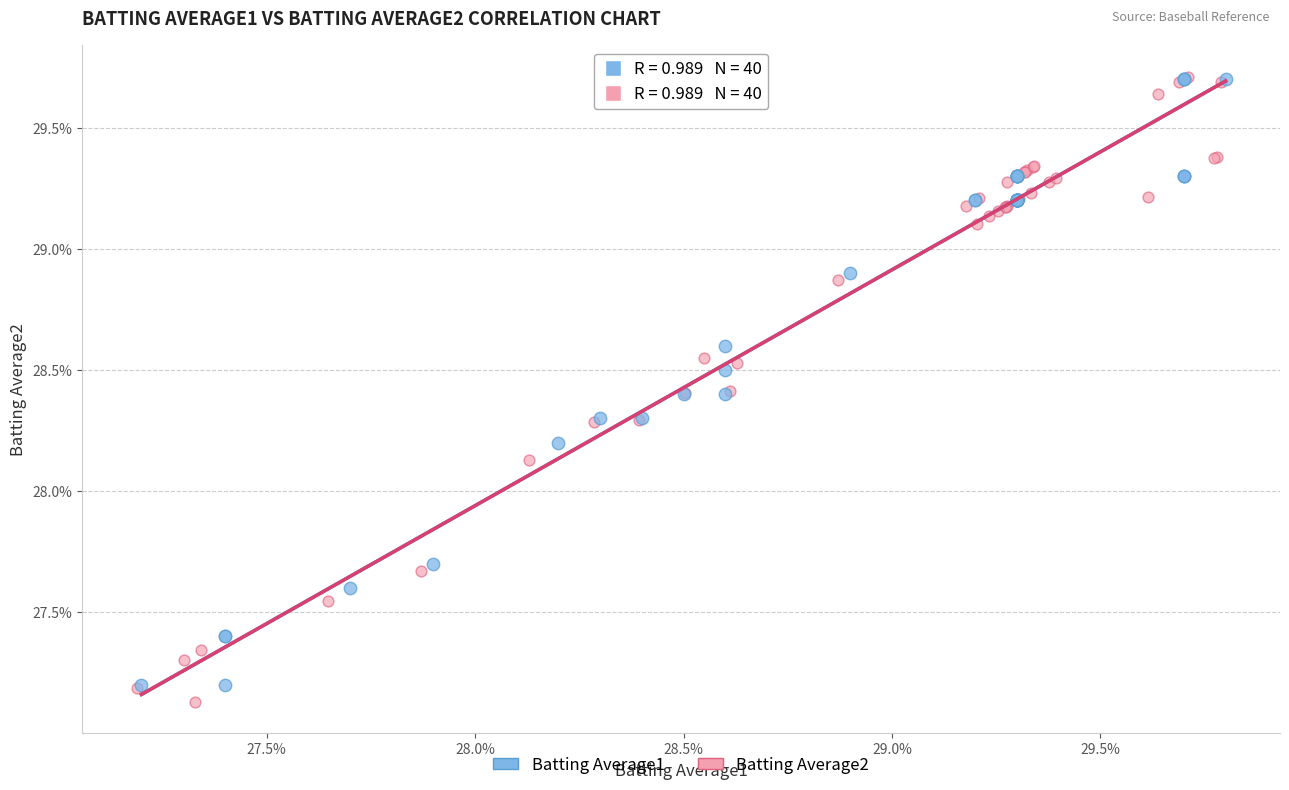

What are all the series names shown in the legend?

Batting Average1, Batting Average2